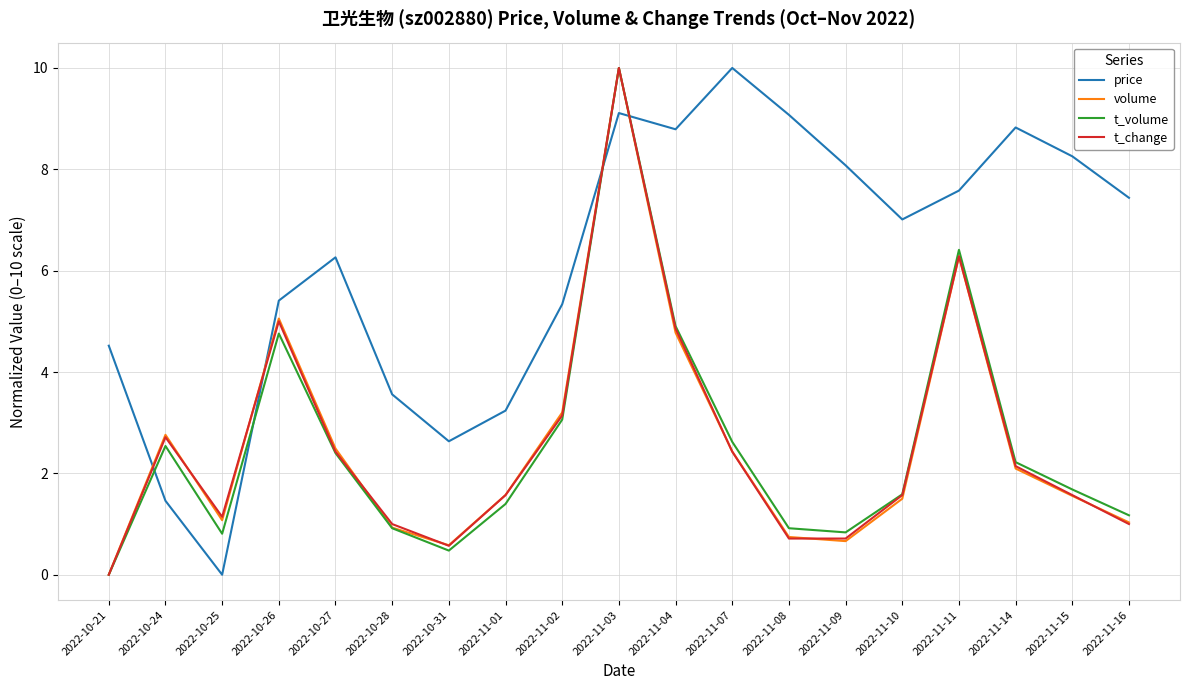

What are all the series names shown in the legend?

price, volume, t_volume, t_change